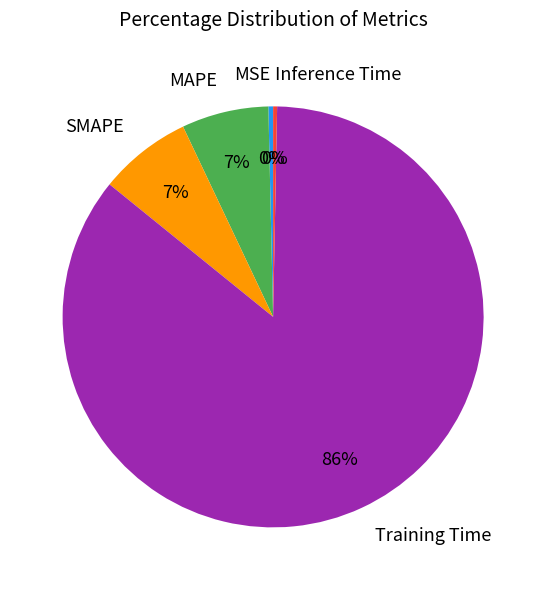

Count the number of slices in the pie.

5